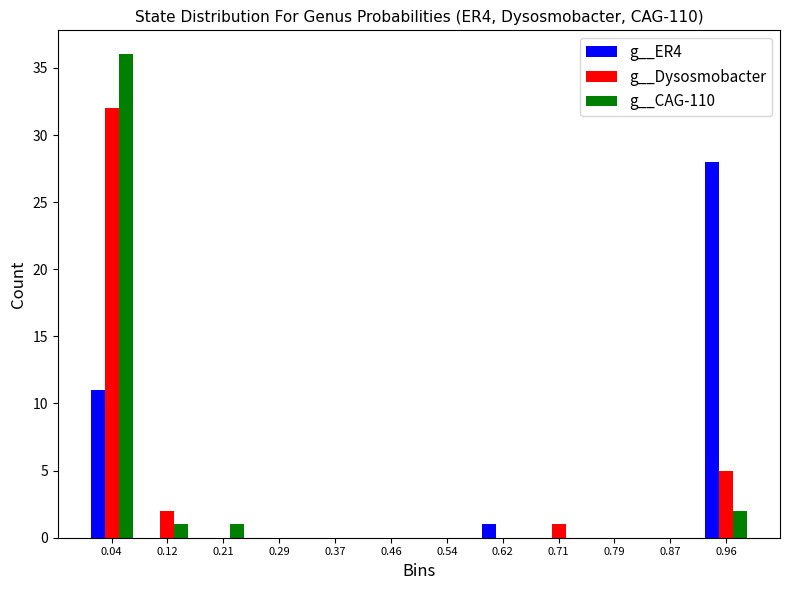

In the g__ER4 series, which range on the x-axis has the tallest bar?

0.92 to 1.00